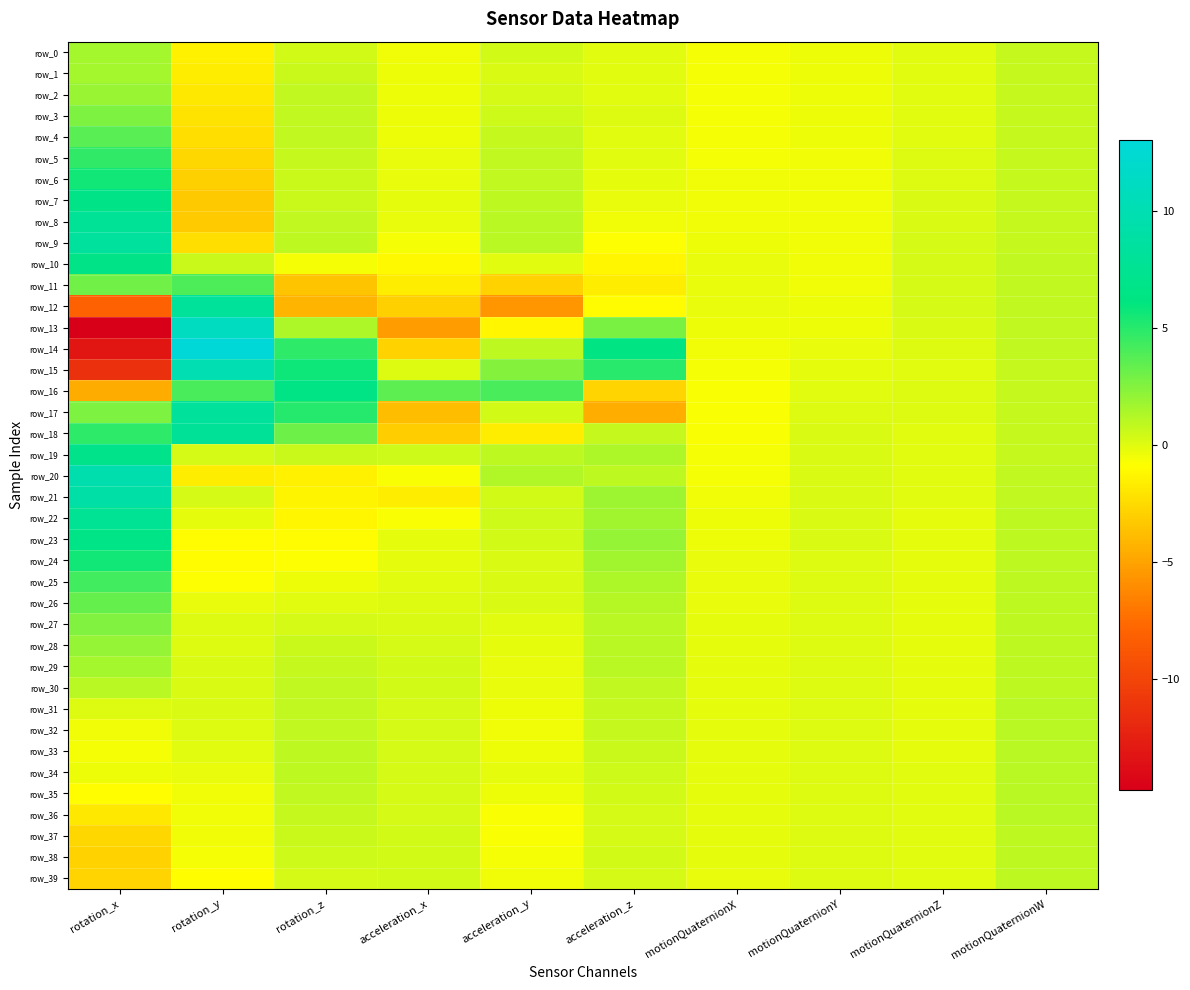

At which category does the chart reach its minimum across all series?

rotation_x